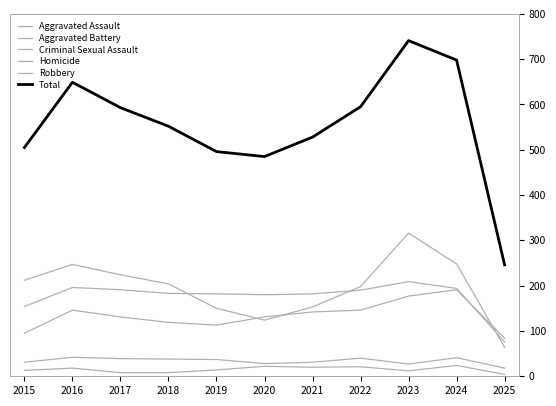

Where is the first local minimum for Robbery?

2020